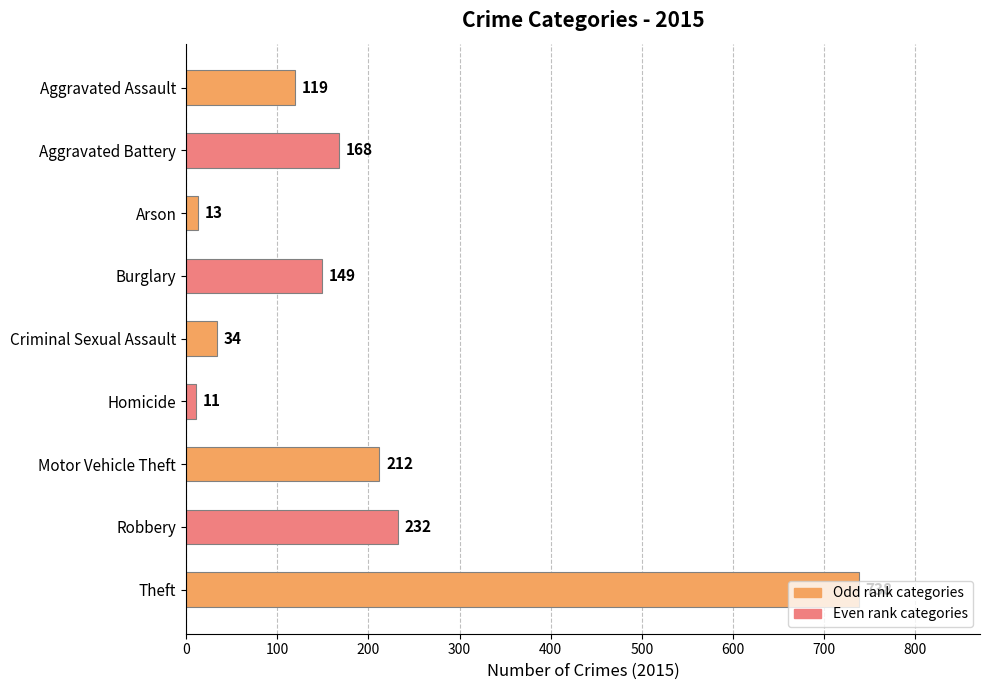

Are the bars grouped side by side (vs. stacked)?

No